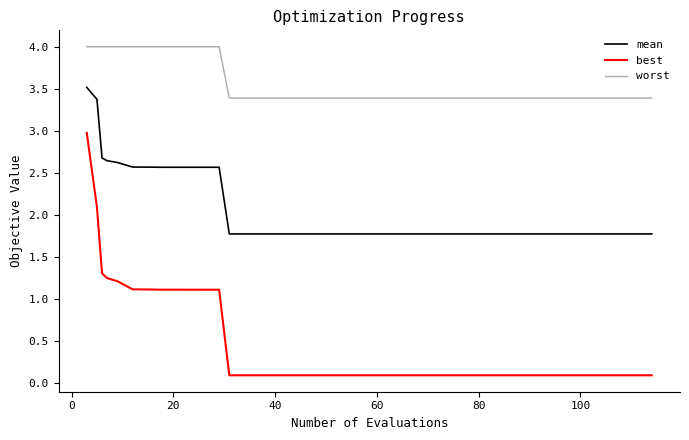

Which series has the largest range (max minus min)?

best